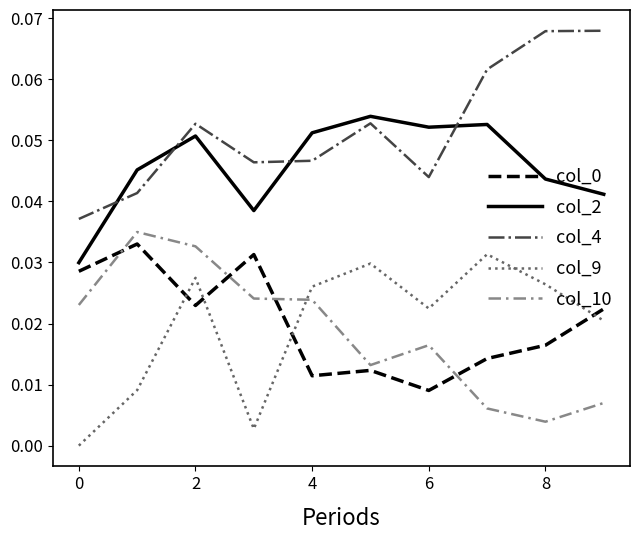

Which series has the largest total across all categories?

col_4